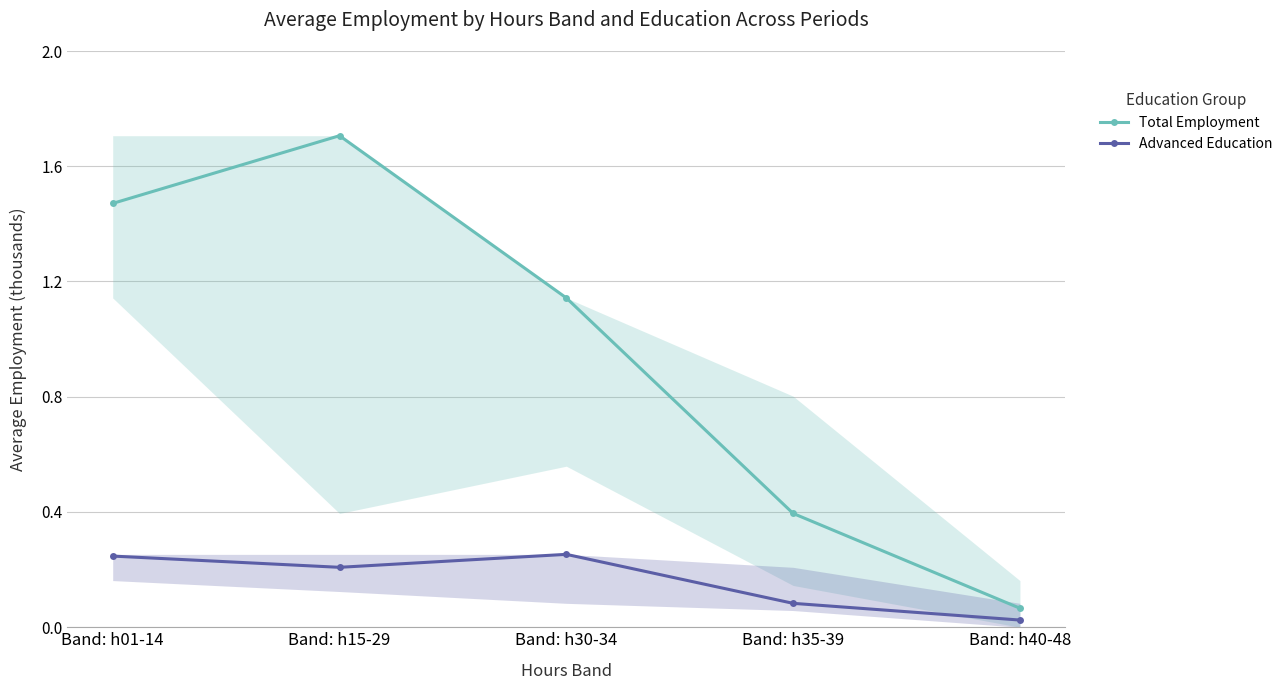

True or false: Total Employment and Advanced Education cross at least once.

False